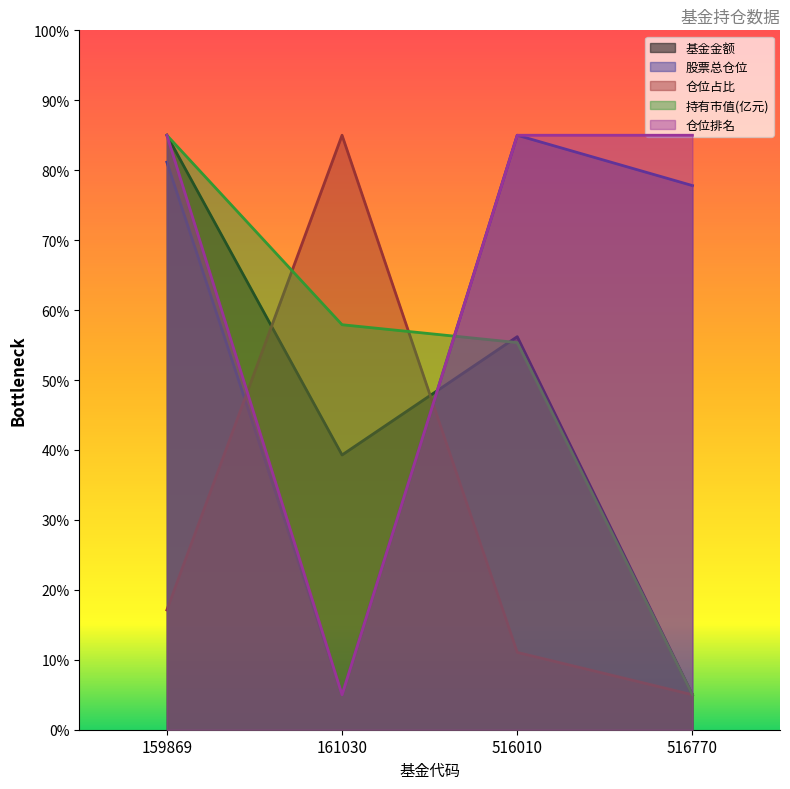

Where do 持有市值(亿元) and 仓位占比 first cross each other?

159869 and 161030